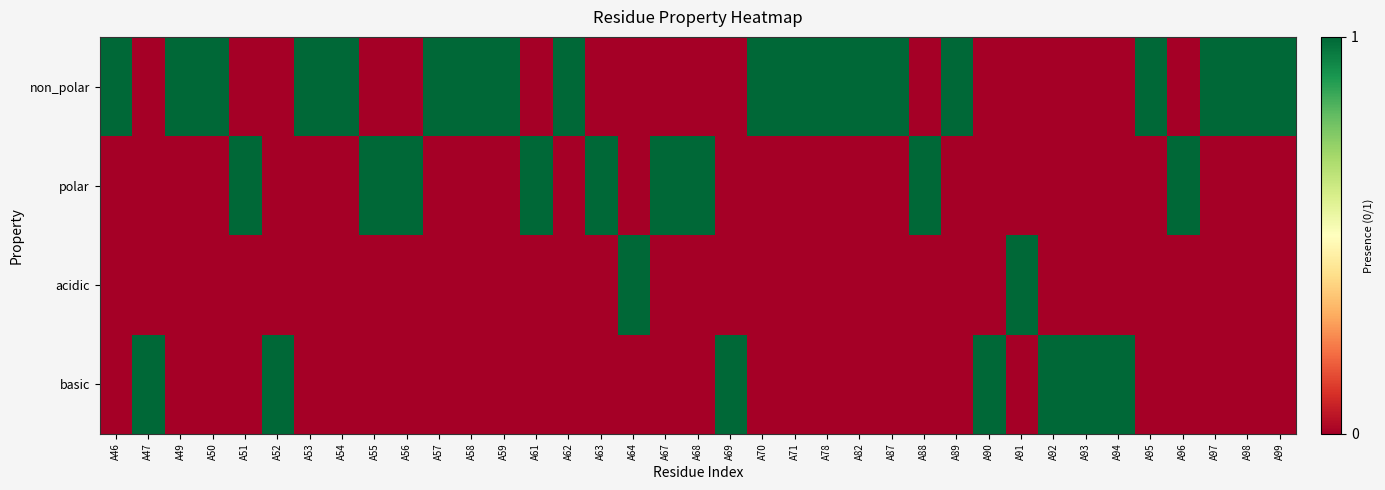

Which series has the largest range (max minus min)?

non_polar